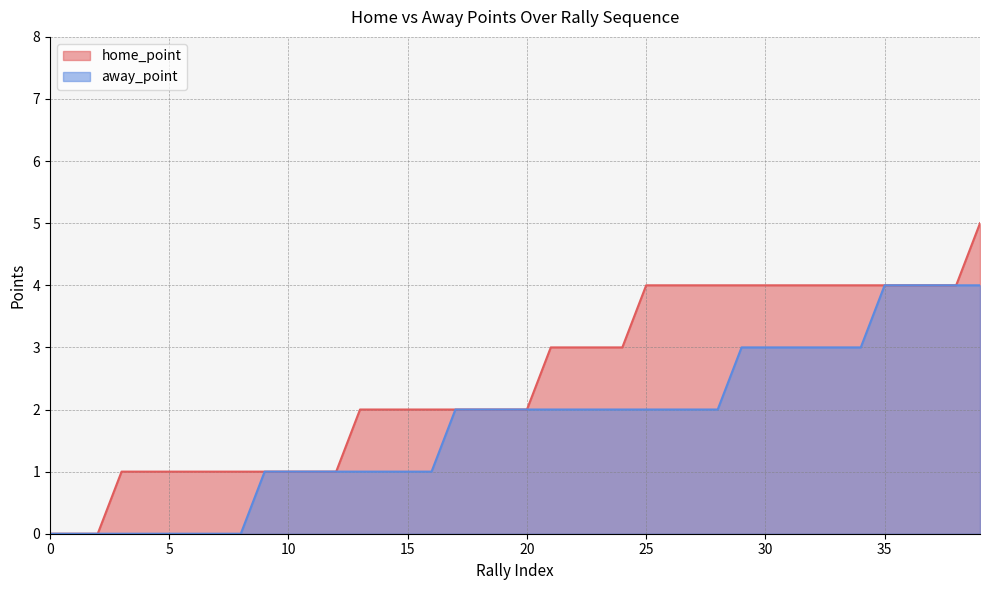

How many lines are shown in the chart?

2